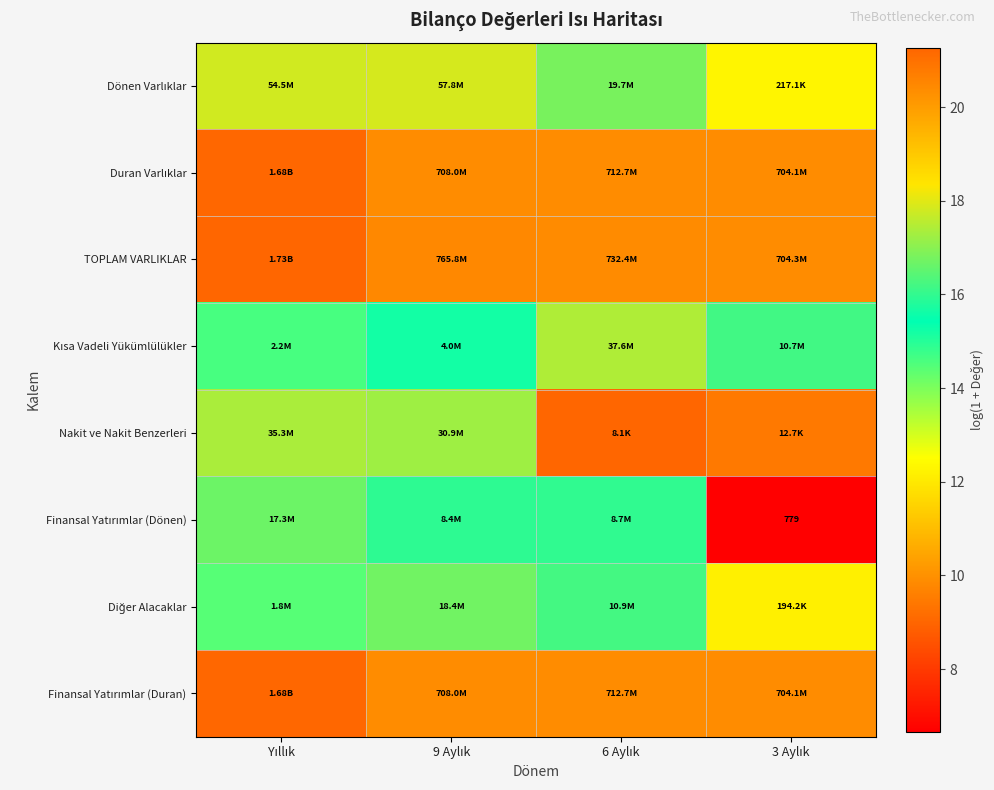

Which series has the largest total across all categories?

TOPLAM VARLIKLAR